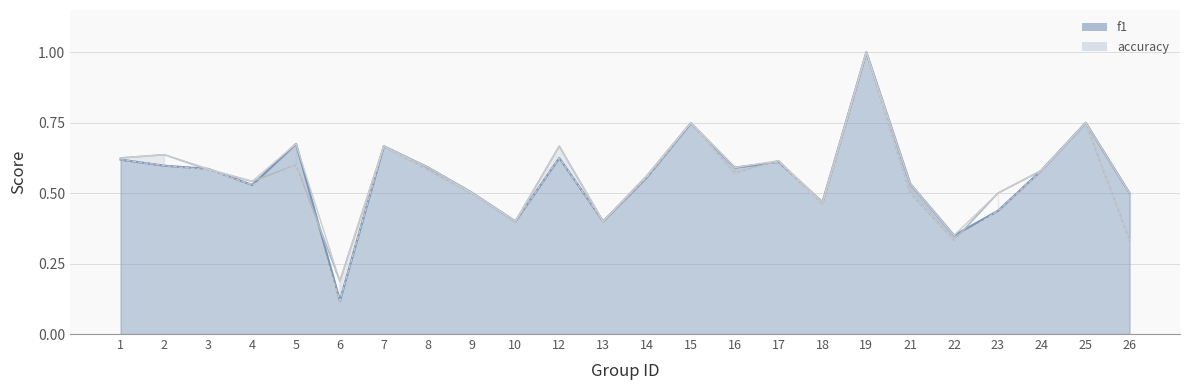

What is the lowest value of the accuracy series?

0.2